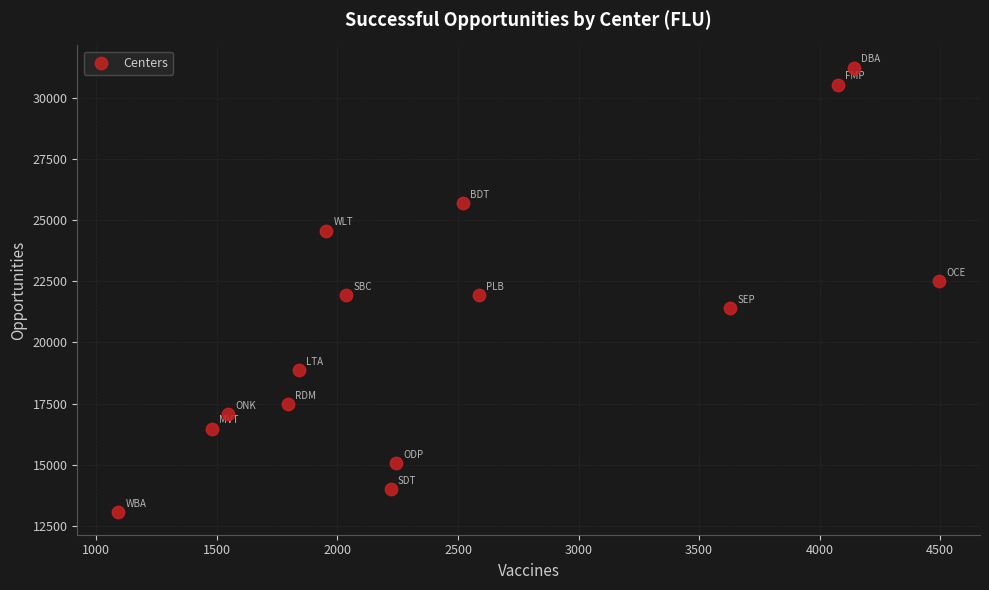

What is the range of Y values (max minus min)?

18207